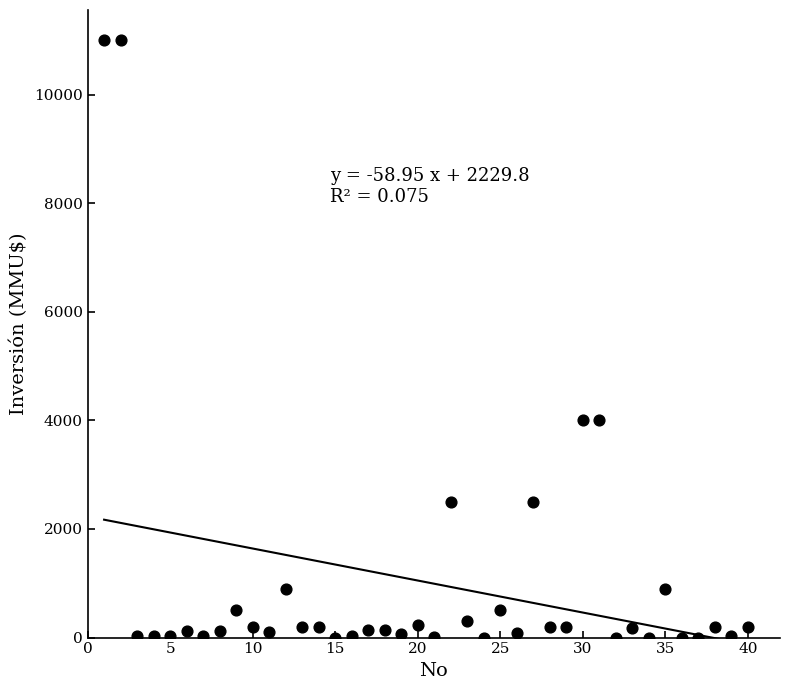

What is the range of Y values (max minus min)?

11000